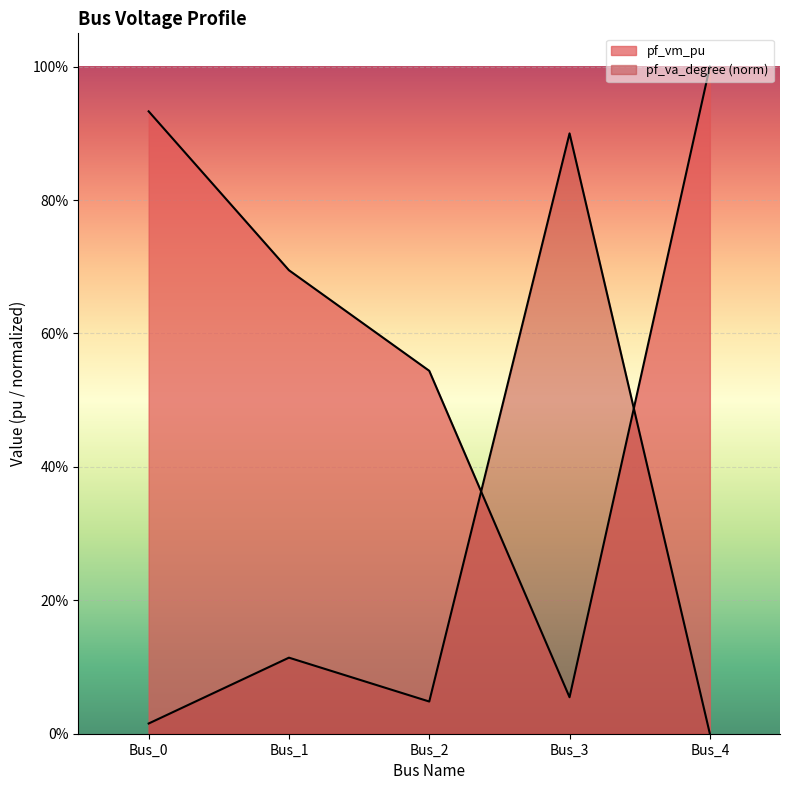

How many times do pf_vm_pu and pf_va_degree cross each other?

2